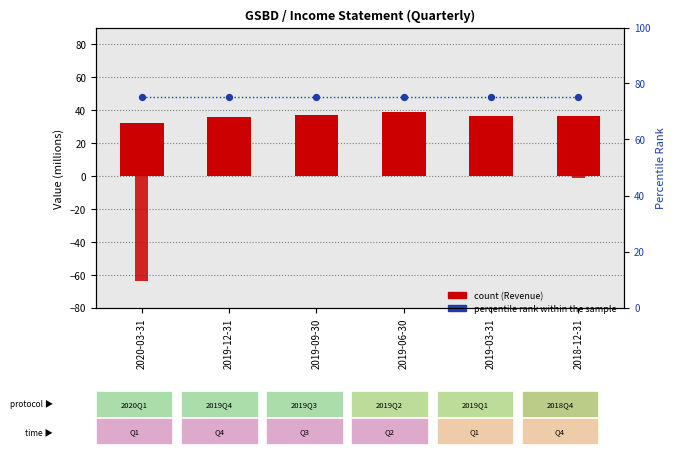

Which series has the largest total across all categories?

percentile rank within the sample